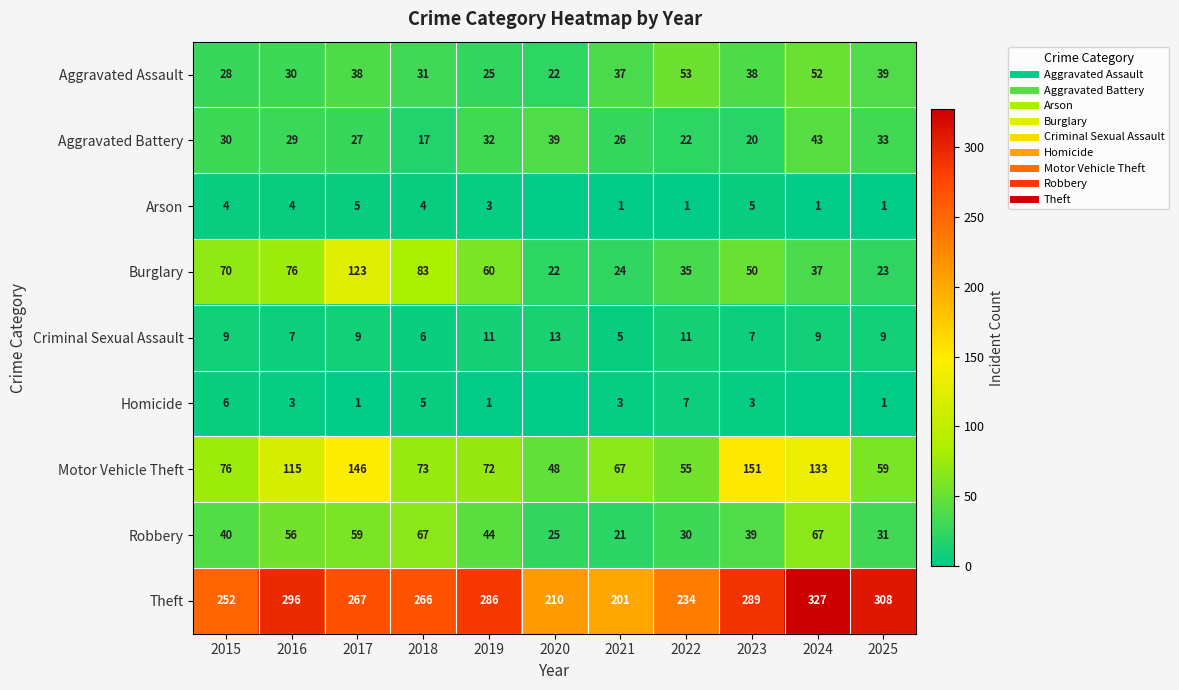

Which series has the largest total across all categories?

Theft